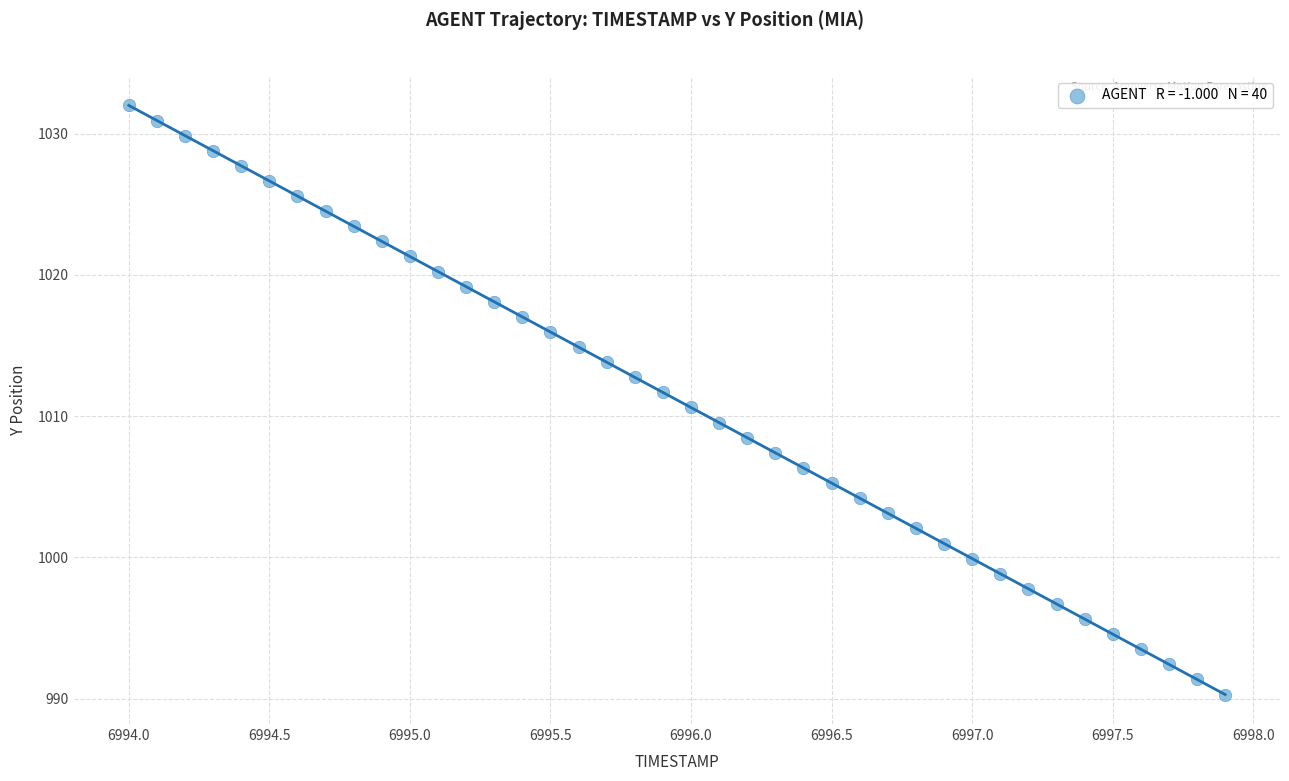

What is the range of X values (max minus min)?

3.9